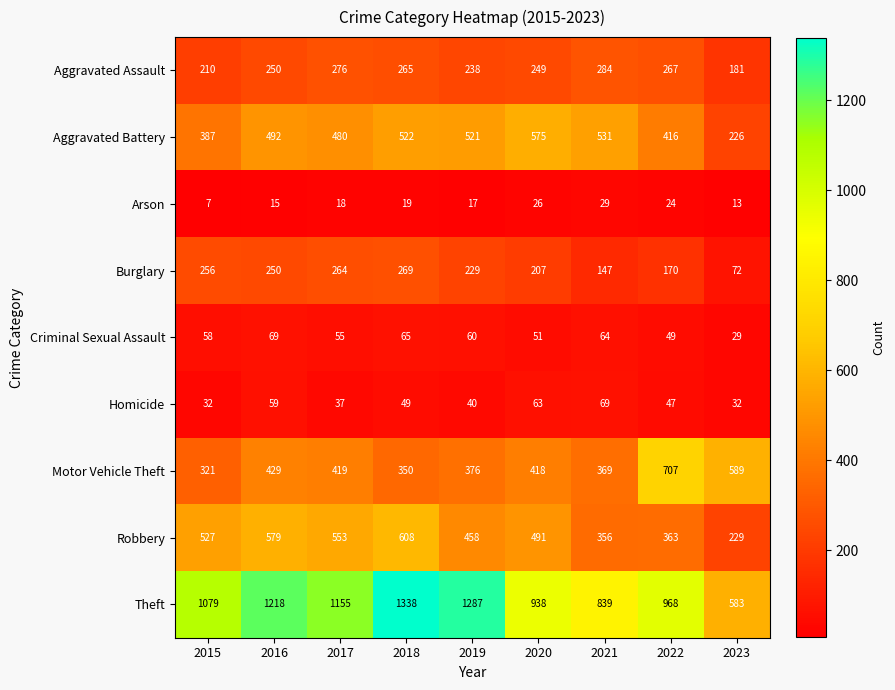

What is the sum of all Homicide values?

428